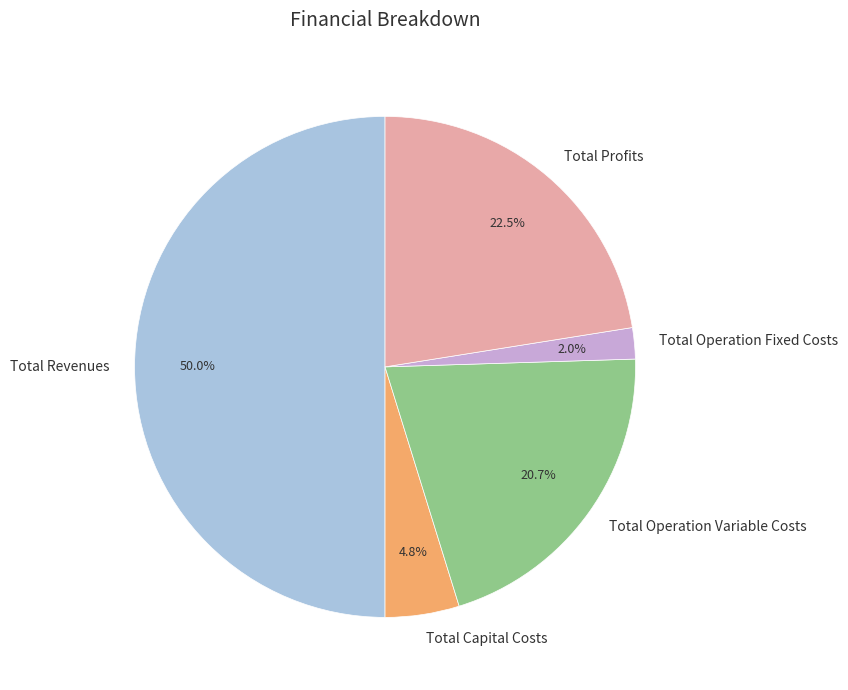

Rank the categories by value from highest to lowest.

Total Revenues, Total Profits, Total Operation Variable Costs, Total Capital Costs, Total Operation Fixed Costs